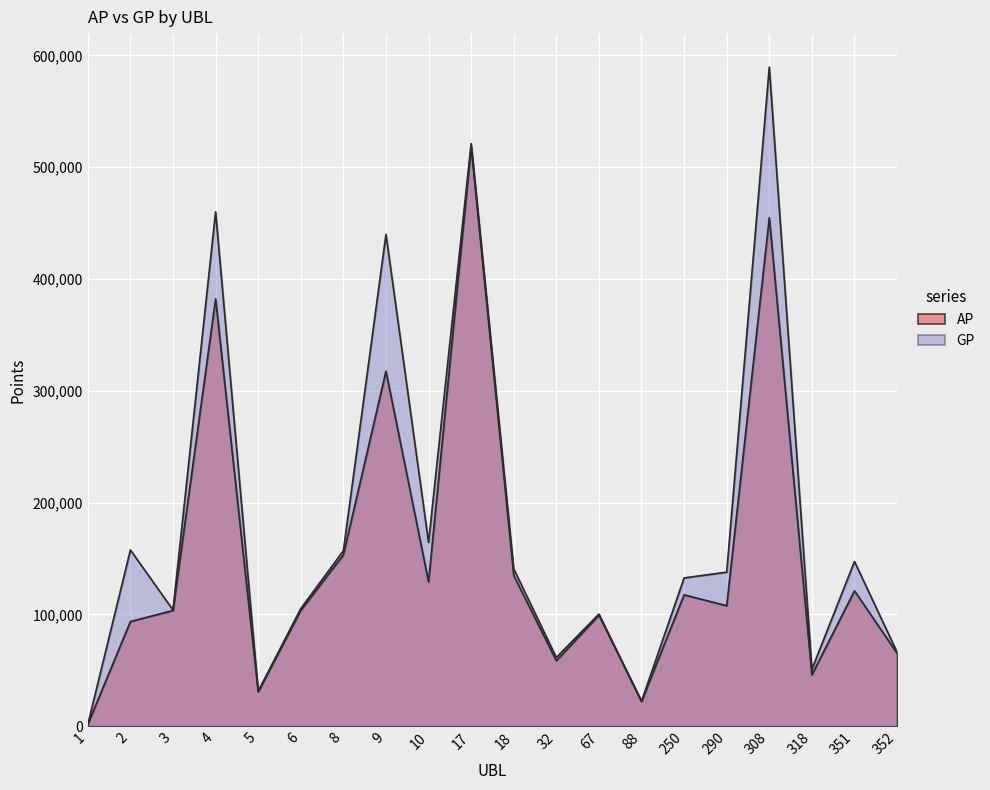

What are all the series names shown in the legend?

AP, GP